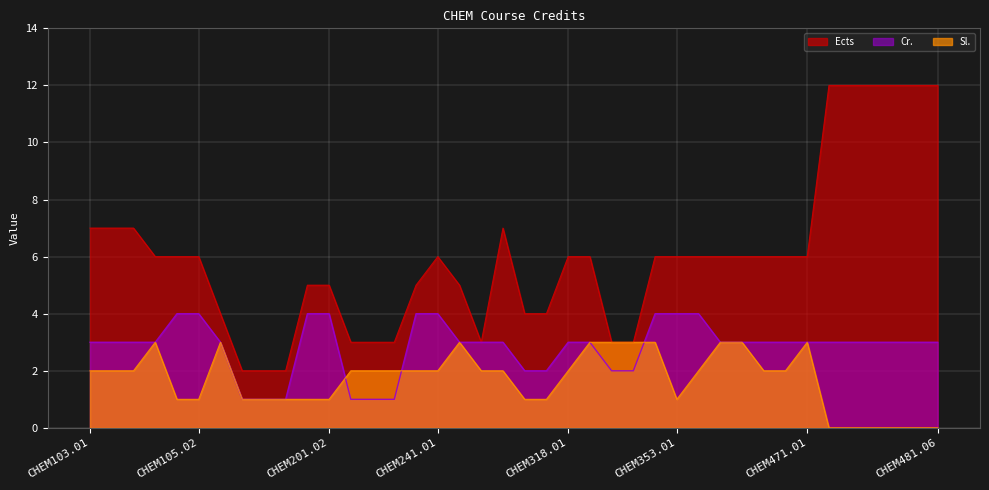

Count the Ects values in the range 4 to 7.

25